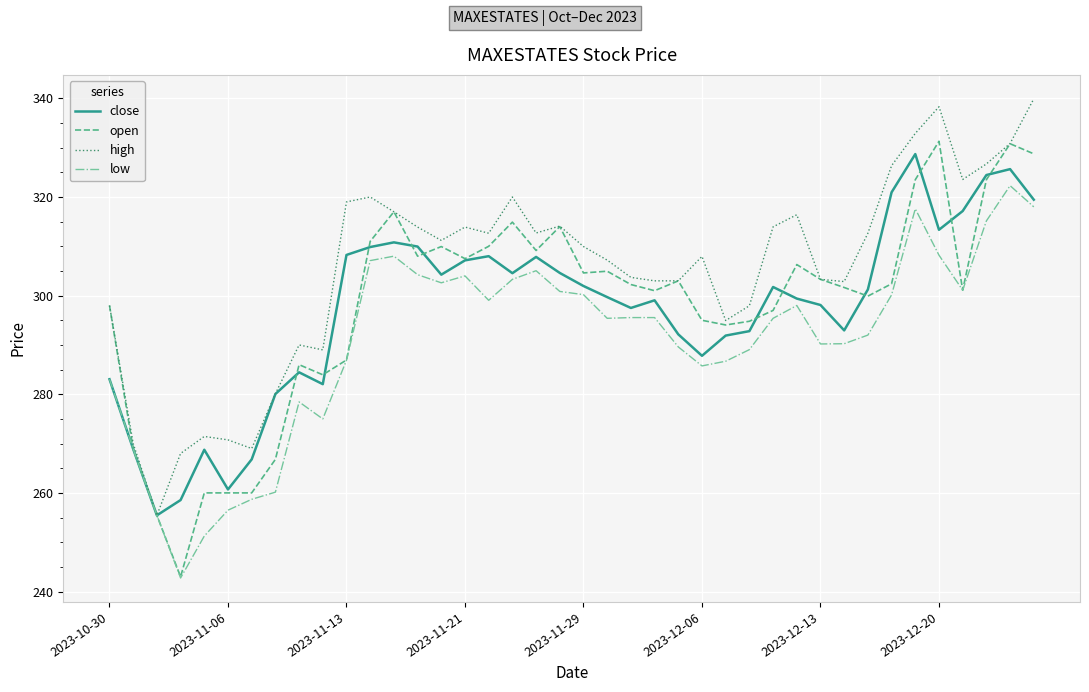

Which series has the largest total across all categories?

high